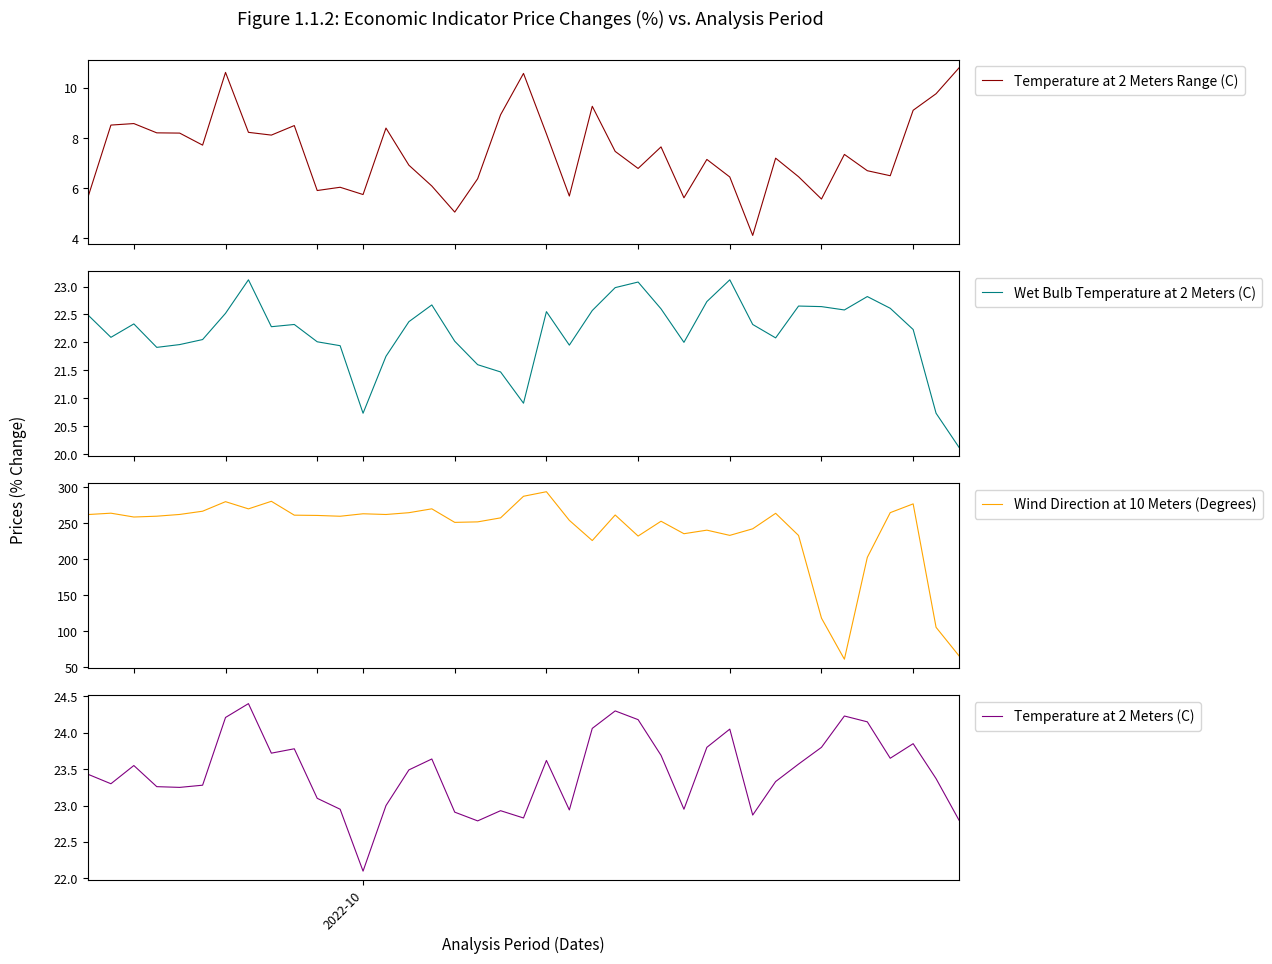

What is the minimum value for Temperature at 2 Meters (C)?

22.1